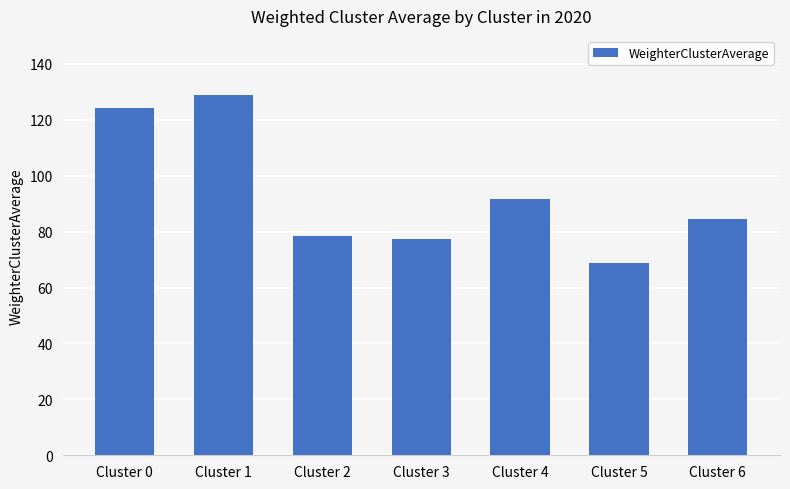

True or false: the data shows 77.5 at Cluster 3.

True